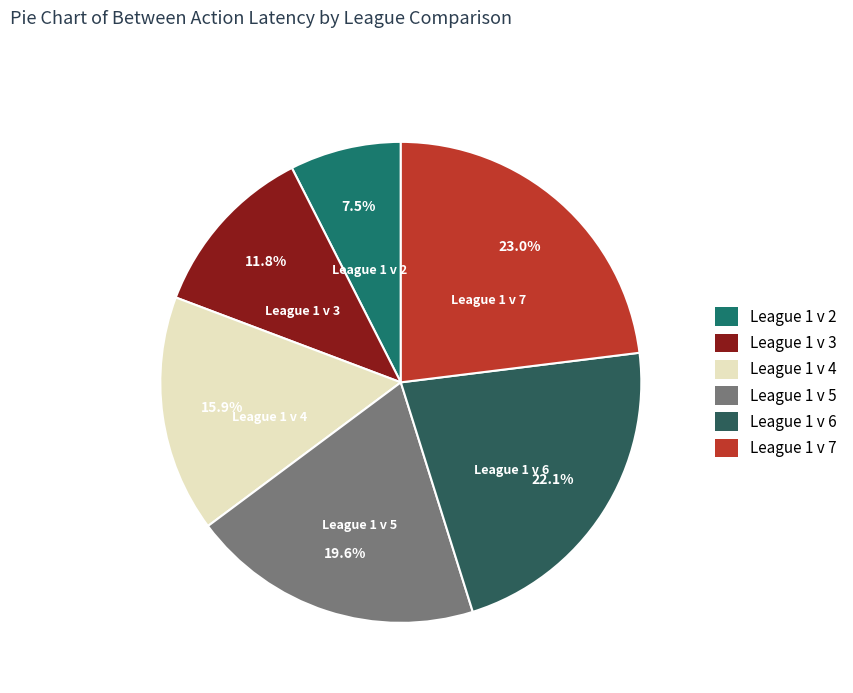

To the nearest percent, what is the difference between the largest and smallest slice percentages?

16%